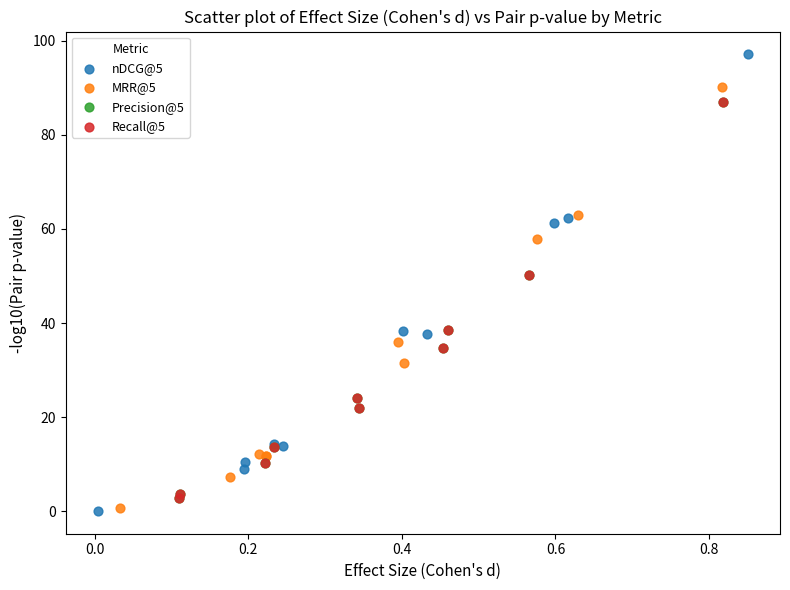

Which series has the widest spread of Y values?

nDCG@5